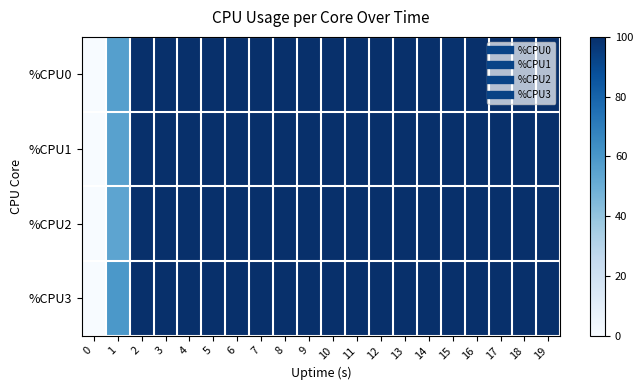

Reading left to right, list all the values displayed in this chart.

%CPU0: 0=0.0	1=56.6	2=100.0	3=100.0	4=100.0	5=100.0	6=100.0	7=100.0	8=100.0	9=100.0	10=100.0	11=100.0	12=100.0	13=100.0	14=100.0	15=99.0	16=100.0	17=100.0	18=100.0	19=100.0
%CPU1: 0=0.0	1=55.6	2=100.0	3=100.0	4=100.0	5=100.0	6=100.0	7=100.0	8=100.0	9=100.0	10=100.0	11=100.0	12=100.0	13=100.0	14=100.0	15=100.0	16=100.0	17=100.0	18=100.0	19=100.0
%CPU2: 0=0.0	1=54.1	2=100.0	3=100.0	4=100.0	5=100.0	6=100.0	7=100.0	8=100.0	9=100.0	10=100.0	11=100.0	12=100.0	13=100.0	14=100.0	15=100.0	16=100.0	17=100.0	18=100.0	19=100.0
%CPU3: 0=0.0	1=59.6	2=100.0	3=100.0	4=100.0	5=100.0	6=100.0	7=100.0	8=100.0	9=100.0	10=100.0	11=100.0	12=100.0	13=100.0	14=100.0	15=100.0	16=100.0	17=100.0	18=100.0	19=100.0